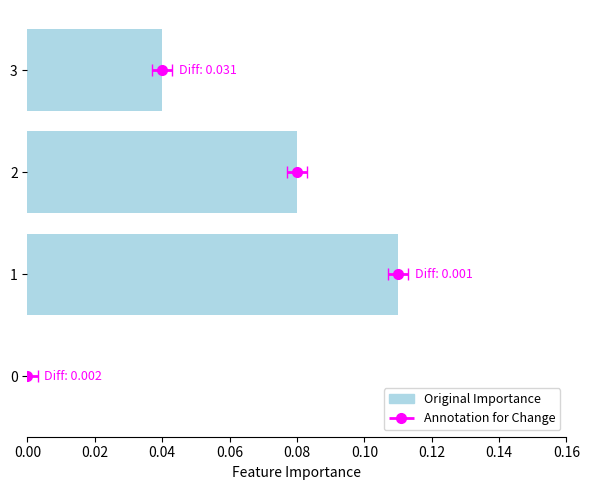

What is the greatest value displayed?

0.1